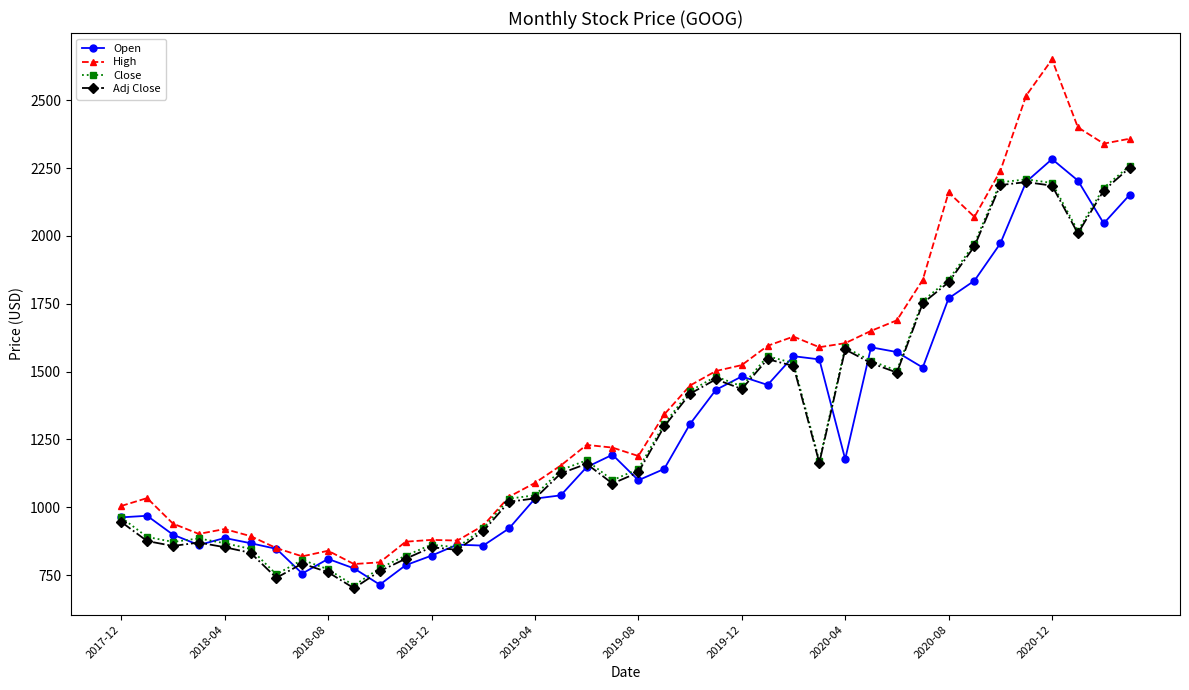

Which series has the largest total across all categories?

High